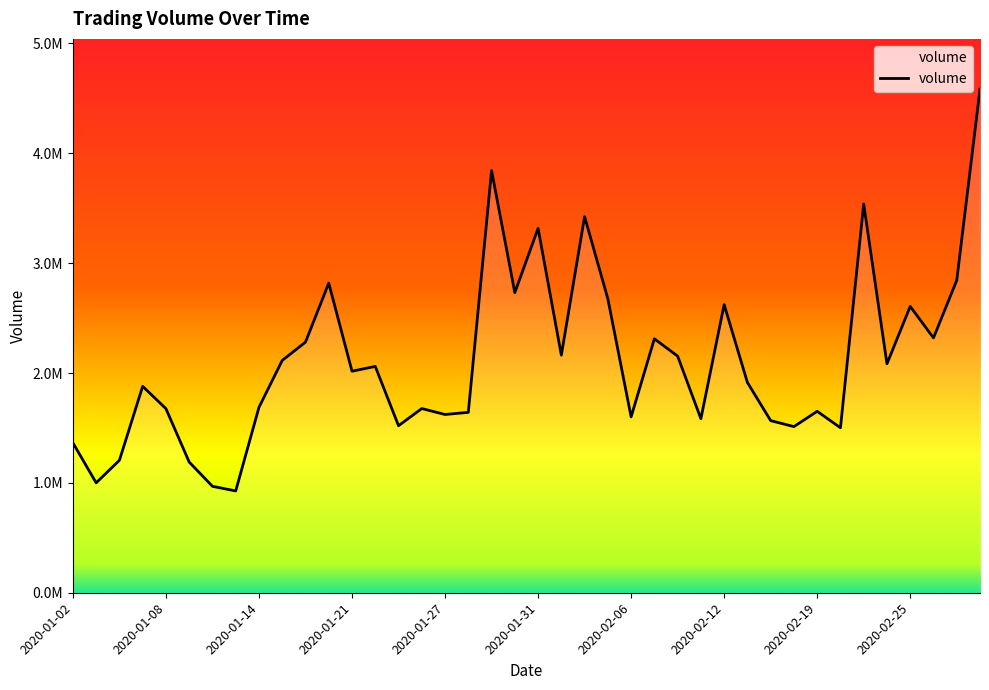

Reading left to right, what are all the values shown in this chart?

2020-01-02=1364600	2020-01-03=1000100	2020-01-06=1205900	2020-01-07=1878900	2020-01-08=1675500	2020-01-09=1189600	2020-01-10=968700	2020-01-13=926700	2020-01-14=1688100	2020-01-15=2114600	2020-01-16=2281200	2020-01-17=2818200	2020-01-21=2016400	2020-01-22=2060100	2020-01-23=1520300	2020-01-24=1676700	2020-01-27=1622500	2020-01-28=1642000	2020-01-29=3842800	2020-01-30=2731700	2020-01-31=3316700	2020-02-03=2162800	2020-02-04=3423400	2020-02-05=2675200	2020-02-06=1600800	2020-02-07=2311500	2020-02-10=2153800	2020-02-11=1584200	2020-02-12=2622500	2020-02-13=1913900	2020-02-14=1566500	2020-02-18=1512200	2020-02-19=1651500	2020-02-20=1501600	2020-02-21=3538400	2020-02-24=2084100	2020-02-25=2606400	2020-02-26=2319700	2020-02-27=2843300	2020-02-28=4583100